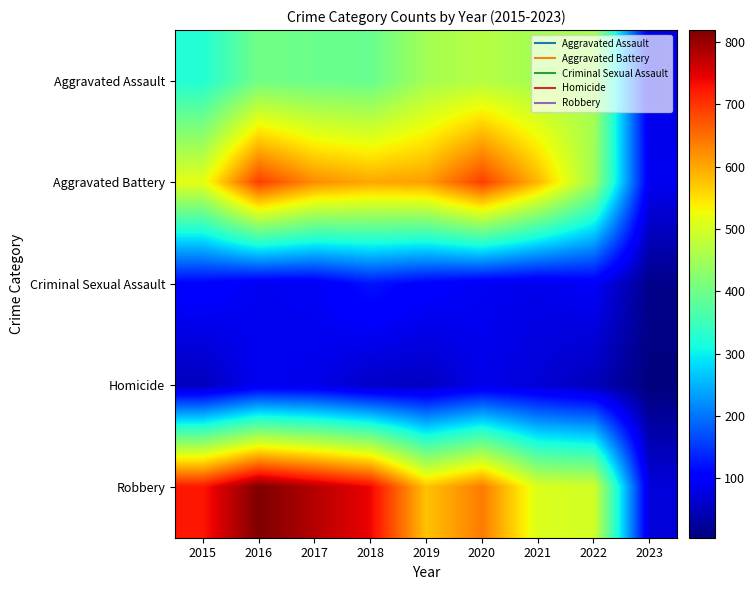

At how many categories does at least one series exceed 535?

7